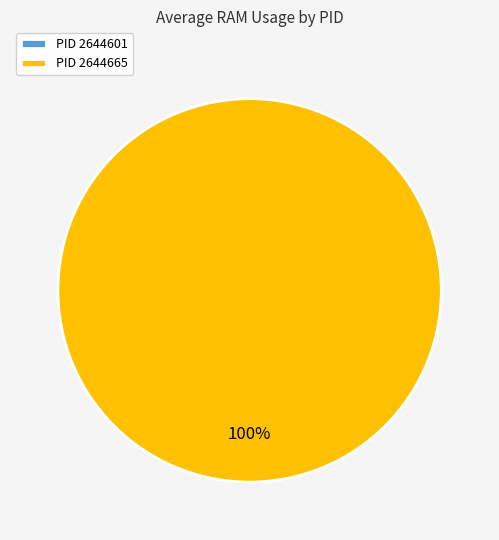

Count the number of slices in the pie.

2